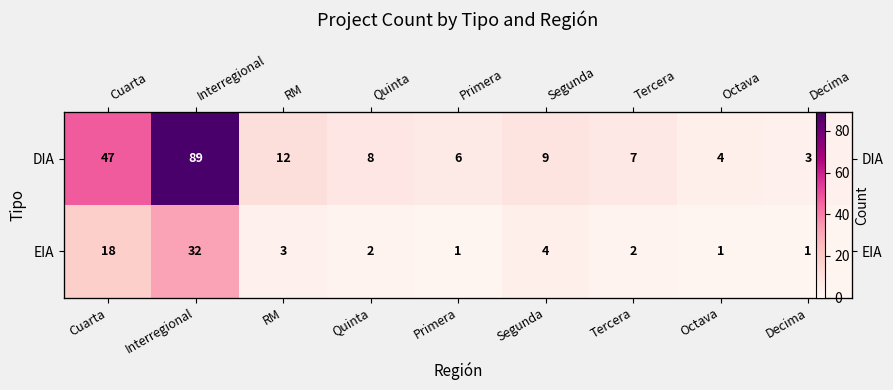

What is the difference between the maximum and minimum values in the EIA series?

31